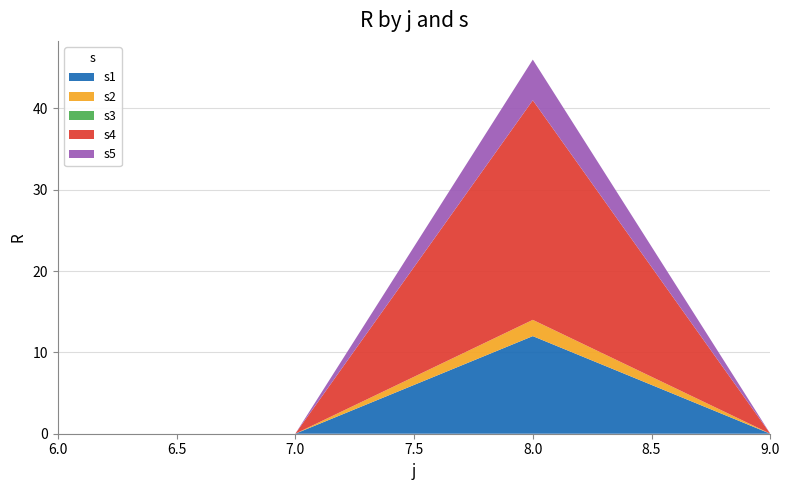

Reading right to left, extract all data points from this chart.

s1: 0	12	0	0
s2: 0	2	0	0
s3: 0	0	0	0
s4: 0	27	0	0
s5: 0	5	0	0